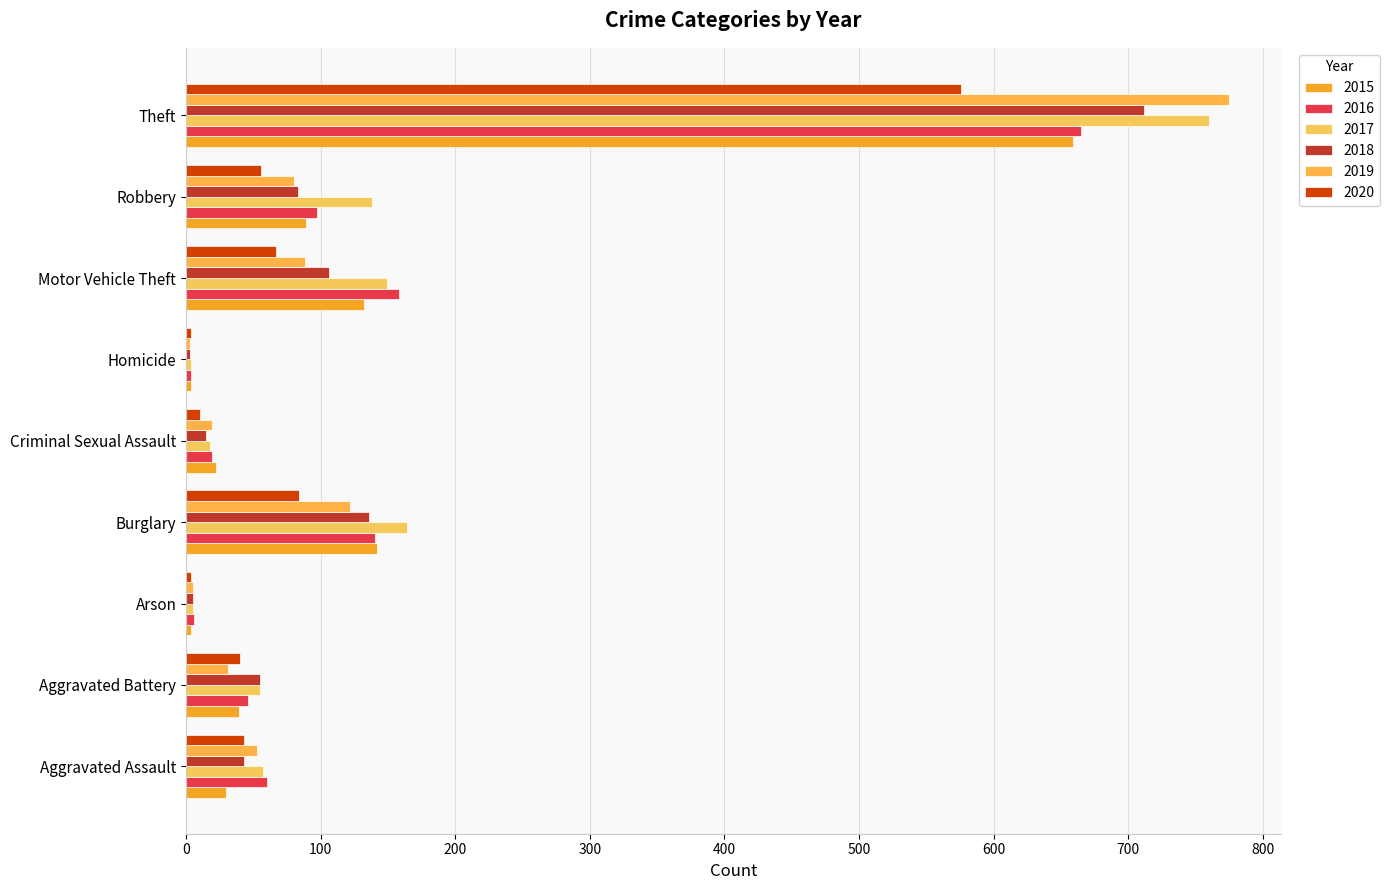

Rank the series by their maximum value, from lowest to highest.

2020, 2015, 2016, 2018, 2017, 2019